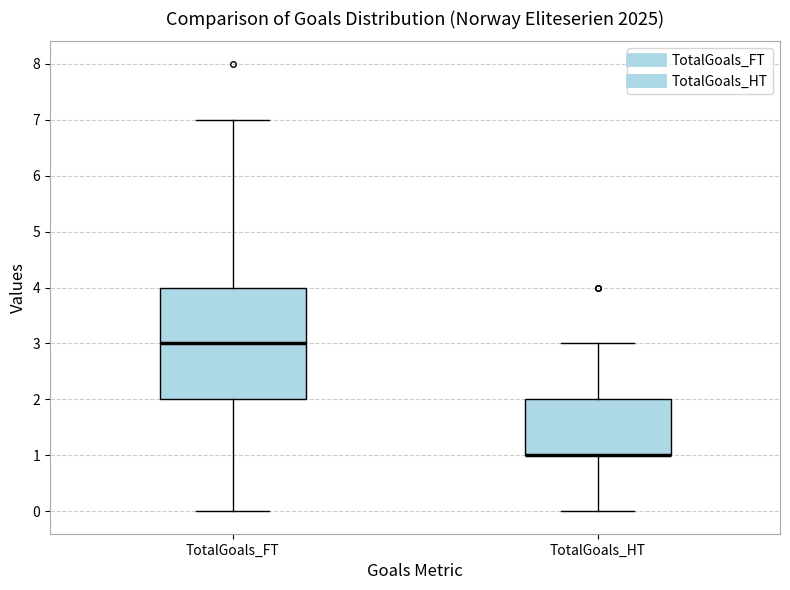

Reading left to right, read every box against the y-axis: the position of its median line, the range the box covers, and the ends of its whiskers. The values are not printed on the chart, so give them approximately, as read against the axis.

TotalGoals_FT: median 3, box 2 to 4, whiskers 0 to 7
TotalGoals_HT: median 1 (drawn on the box's lower edge), box 1 to 2, whiskers 0 to 3